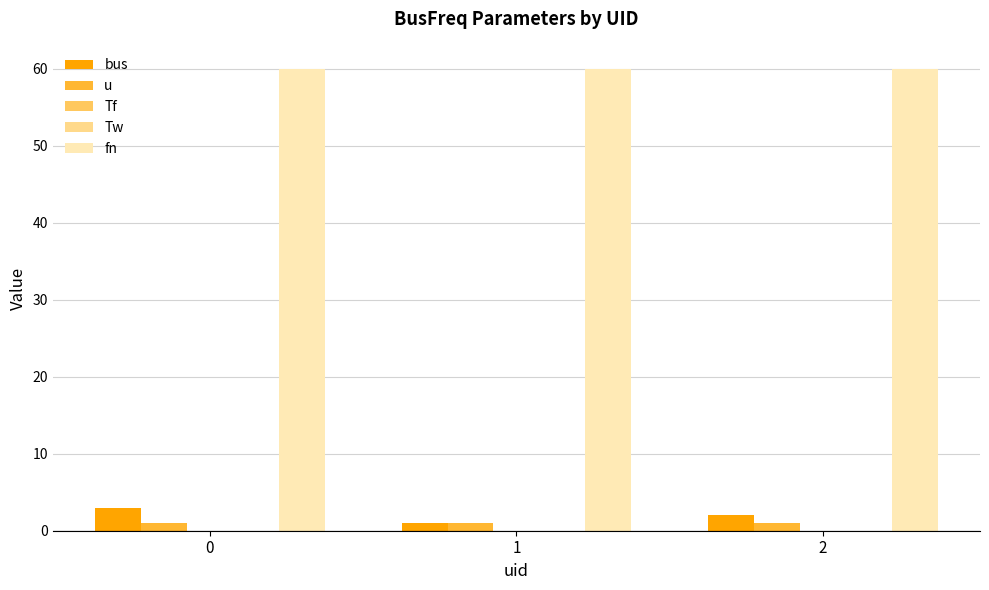

The u series shows 1.0 at 2. True or false?

True